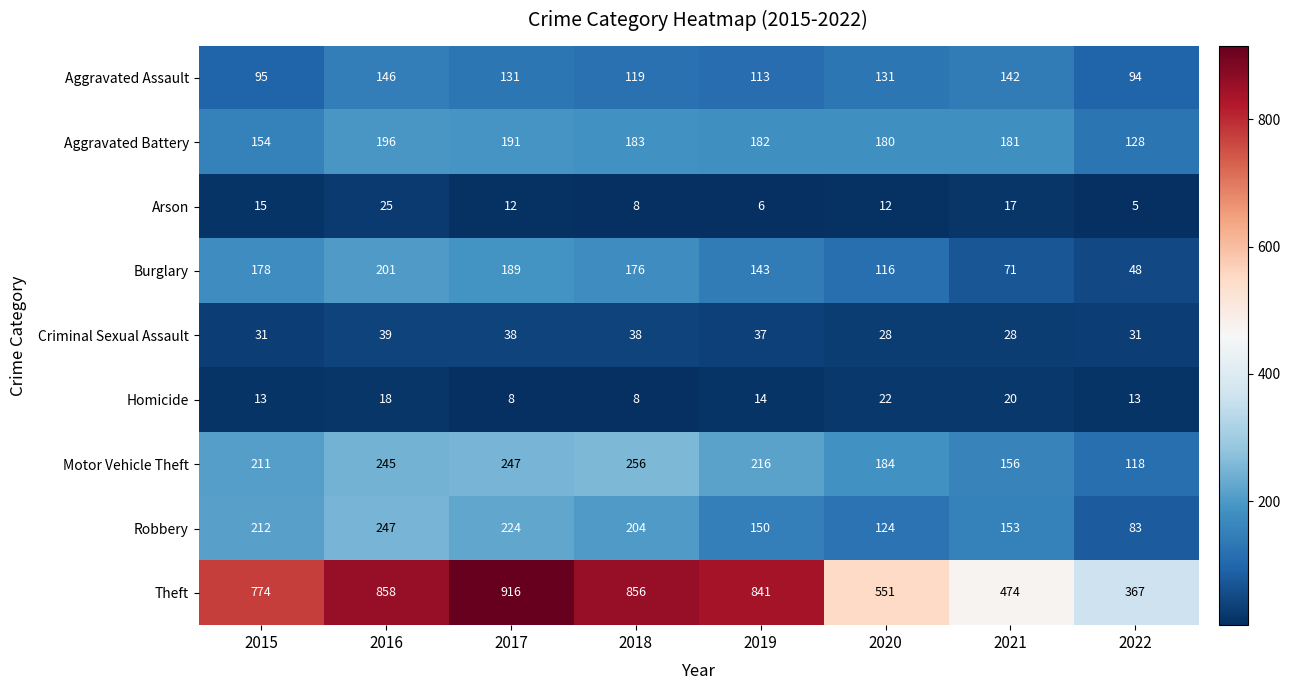

At which category does the chart reach its peak across all series?

2017